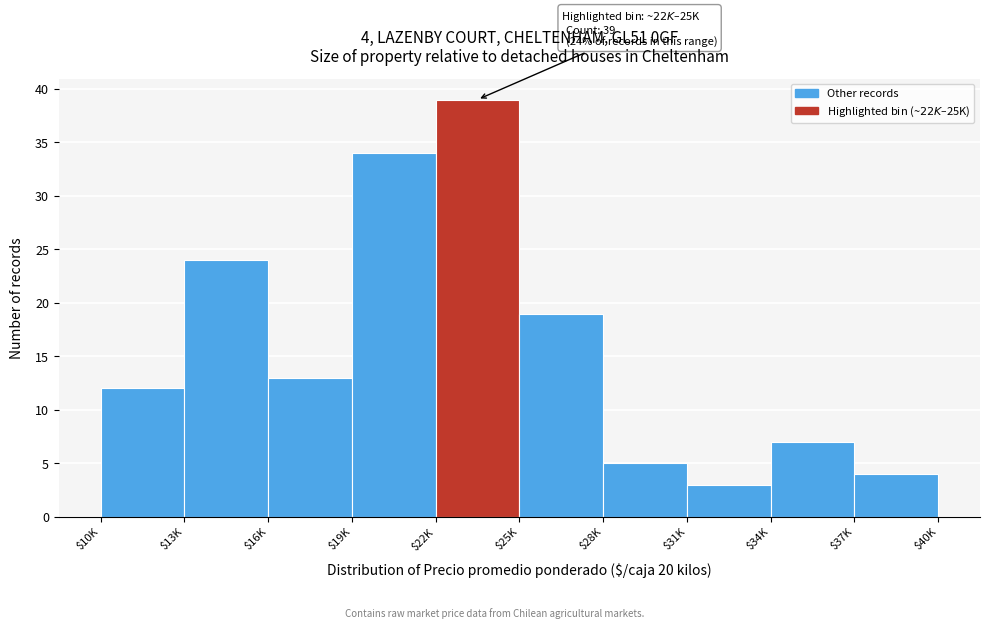

Reading right to left, what are all the values shown in this chart?

4	7	3	5	19	39	34	13	24	12